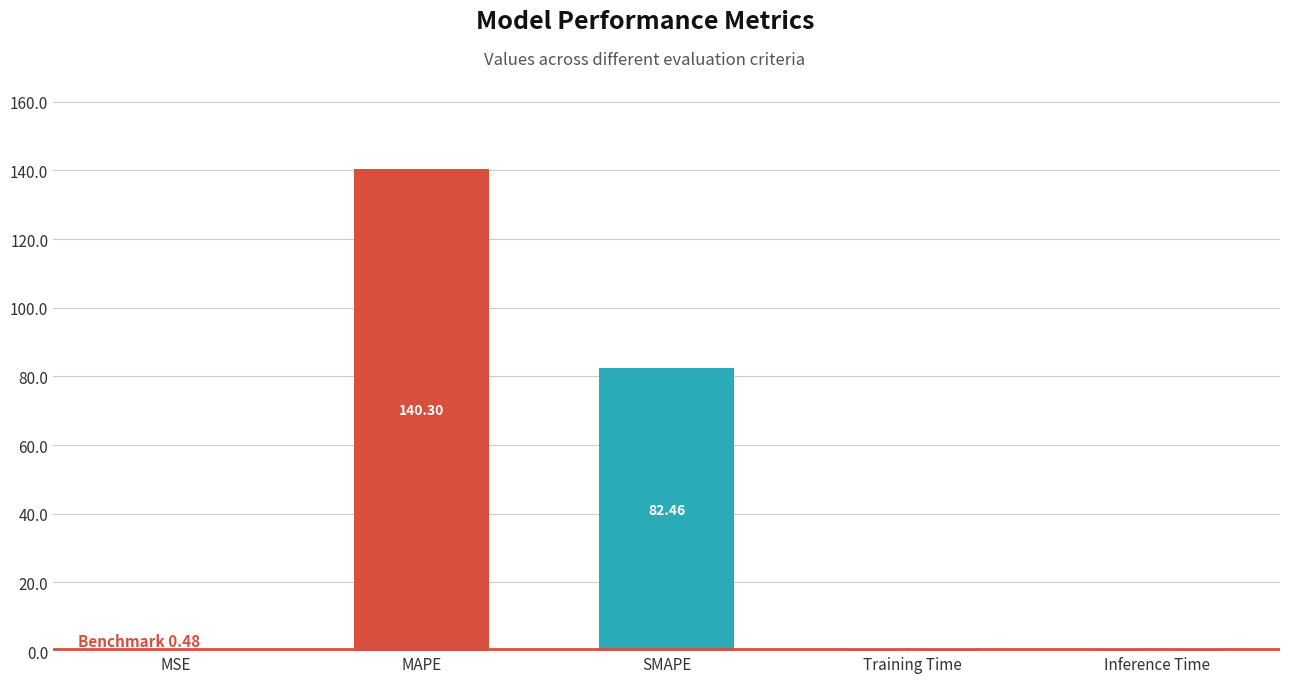

What is the maximum value shown in the chart?

140.3